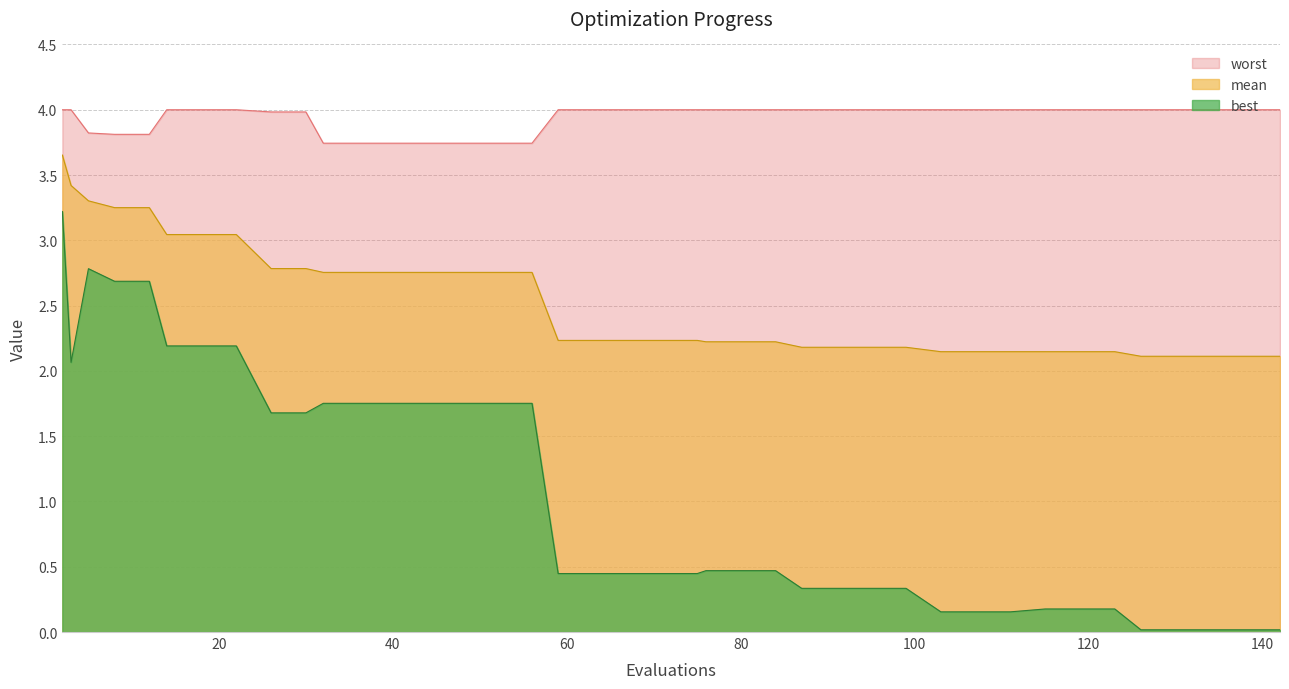

Which category has the lowest value in the mean series?

126